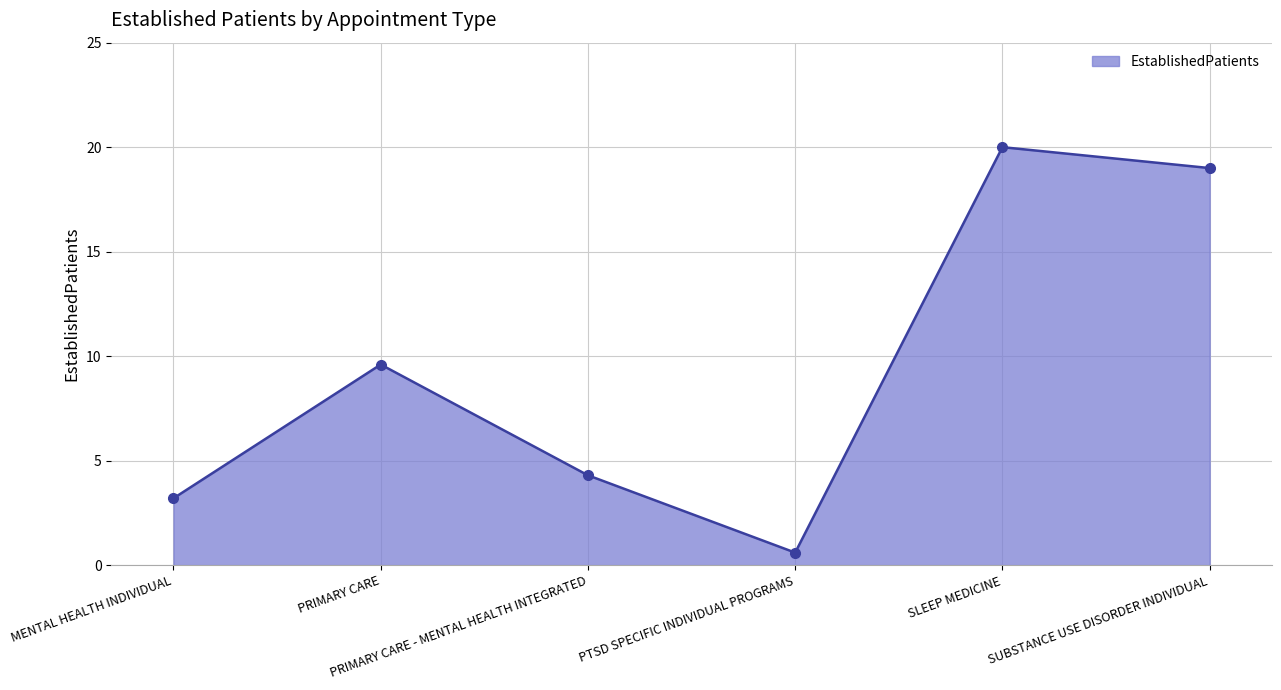

Reading right to left, list all the values displayed in this chart.

SUBSTANCE USE DISORDER INDIVIDUAL=19.0	SLEEP MEDICINE=20.0	PTSD SPECIFIC INDIVIDUAL PROGRAMS=0.6	PRIMARY CARE - MENTAL HEALTH INTEGRATED=4.3	PRIMARY CARE=9.6	MENTAL HEALTH INDIVIDUAL=3.2